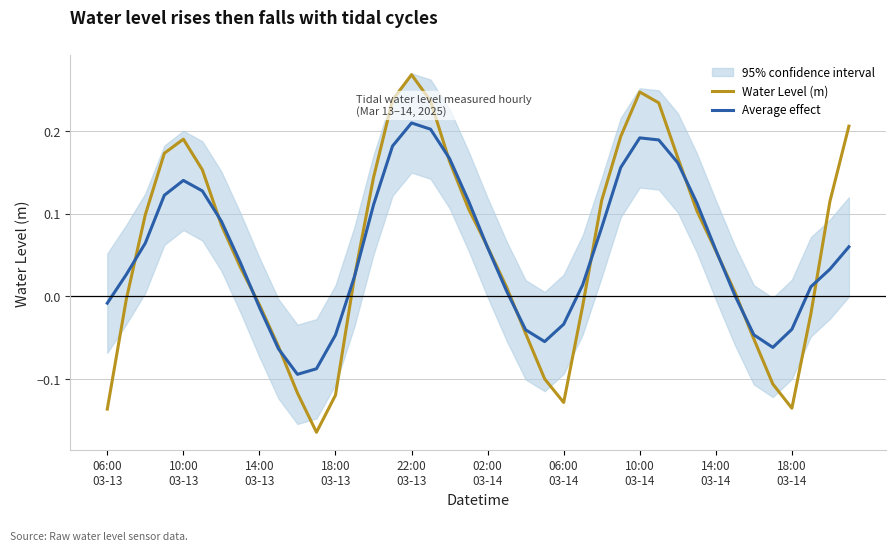

How many interior local peaks does the Average effect series have?

3